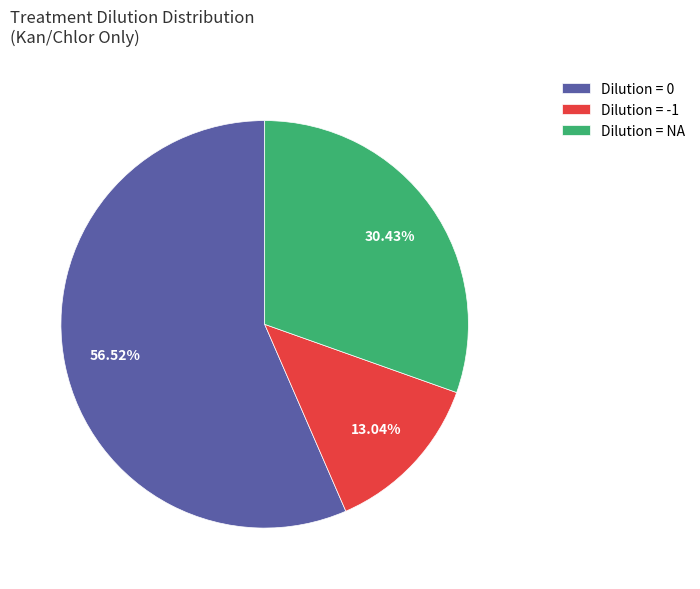

What is the largest slice in the pie chart?

Dilution = 0